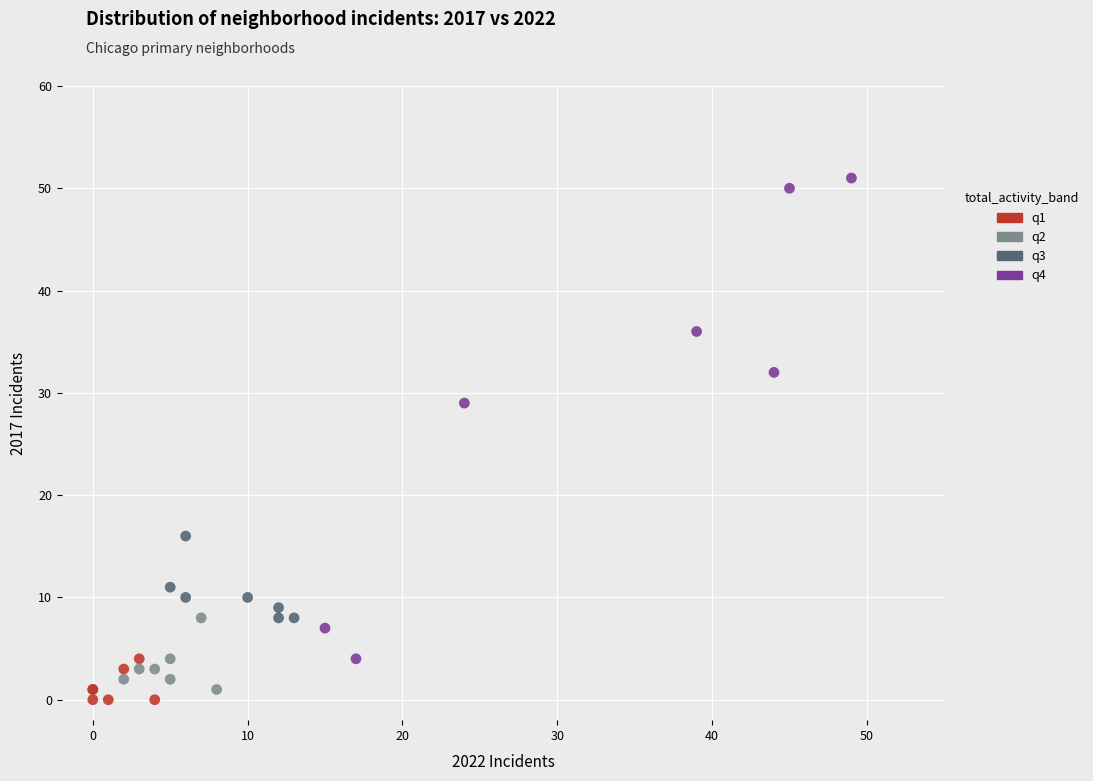

Which series reaches the maximum Y coordinate?

q4